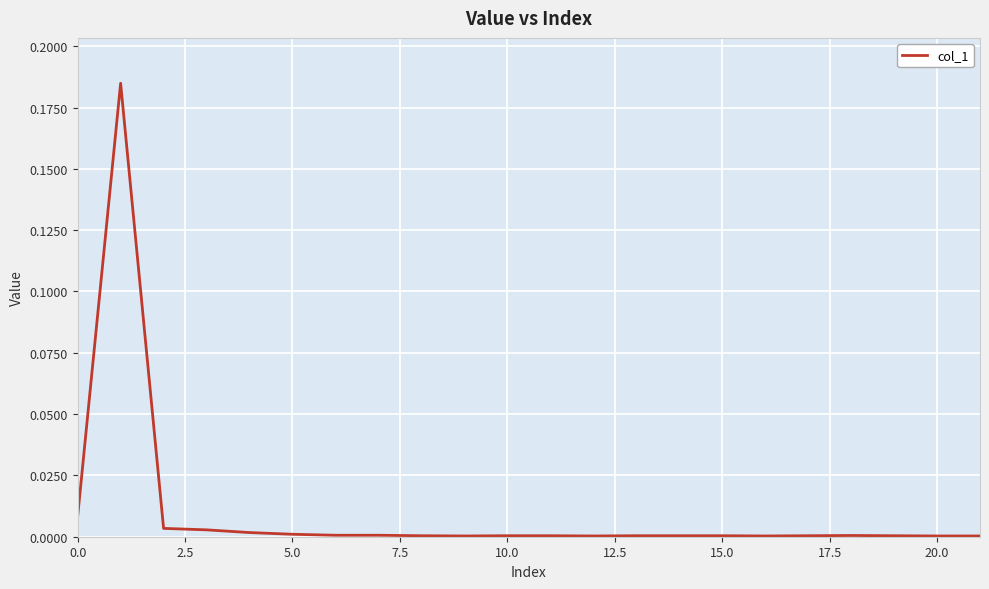

Is this an area chart (filled region under the line)?

No